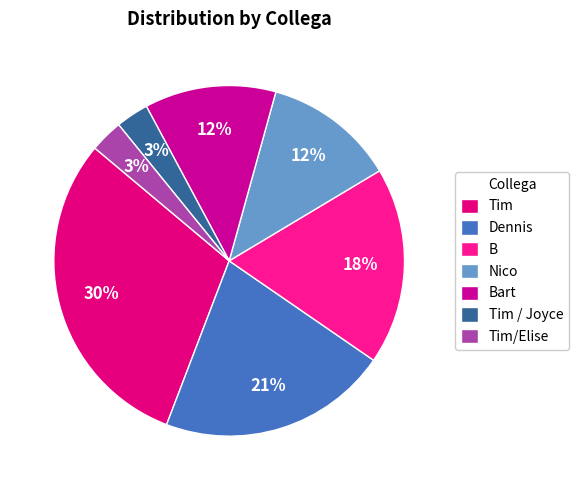

To the nearest percent, what percentage of the pie is Nico?

12%